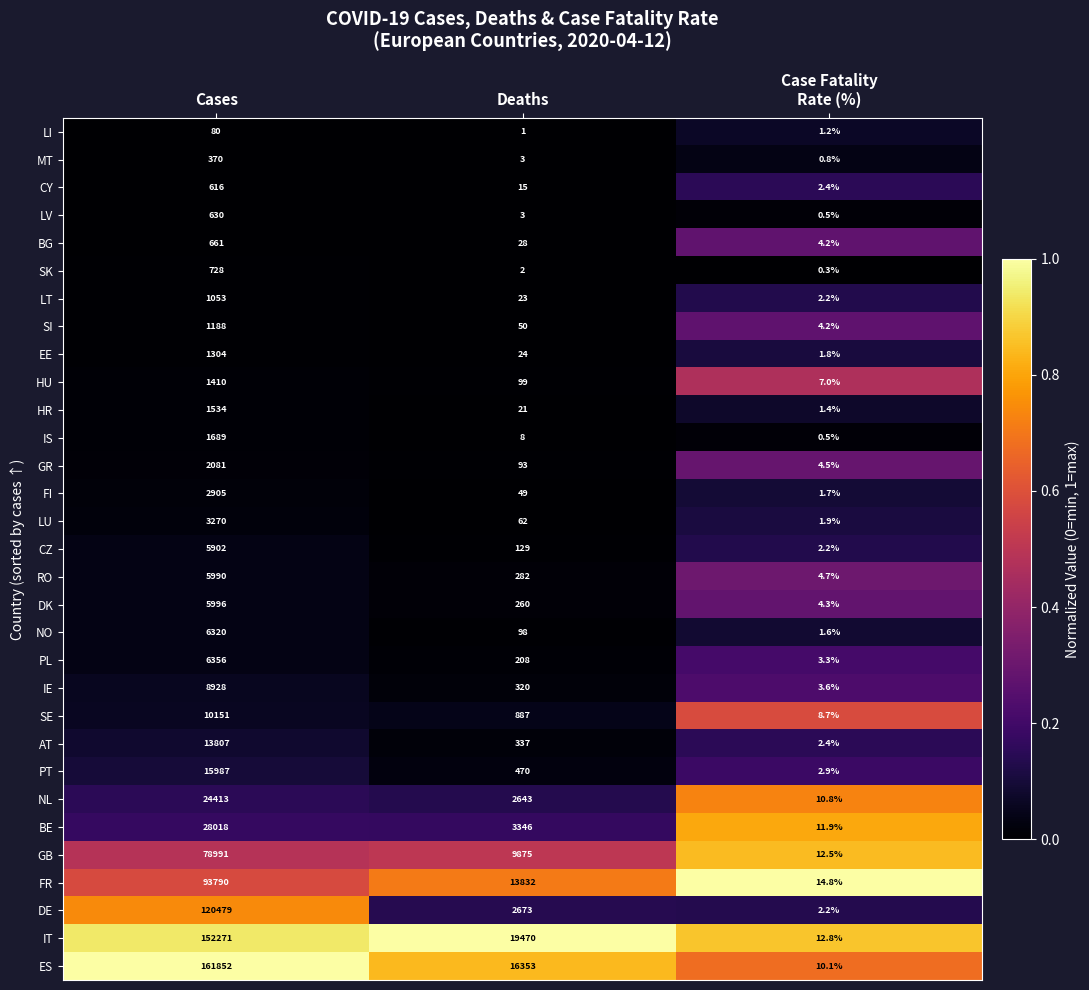

What is the sum of all PT values?

16459.9